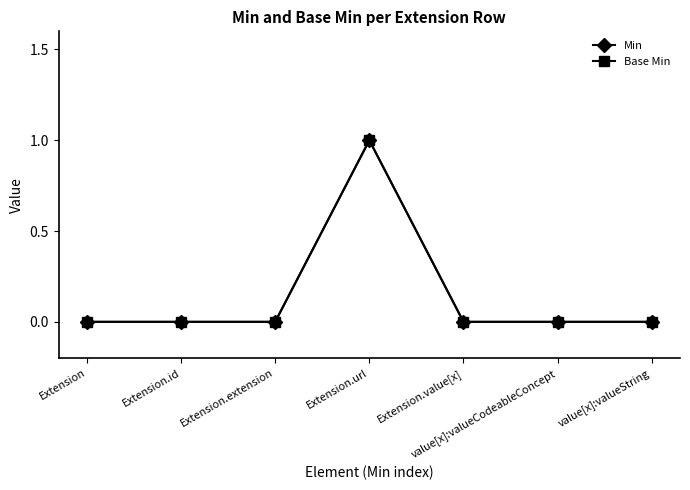

True or false: Base Min and Min cross at least once.

False